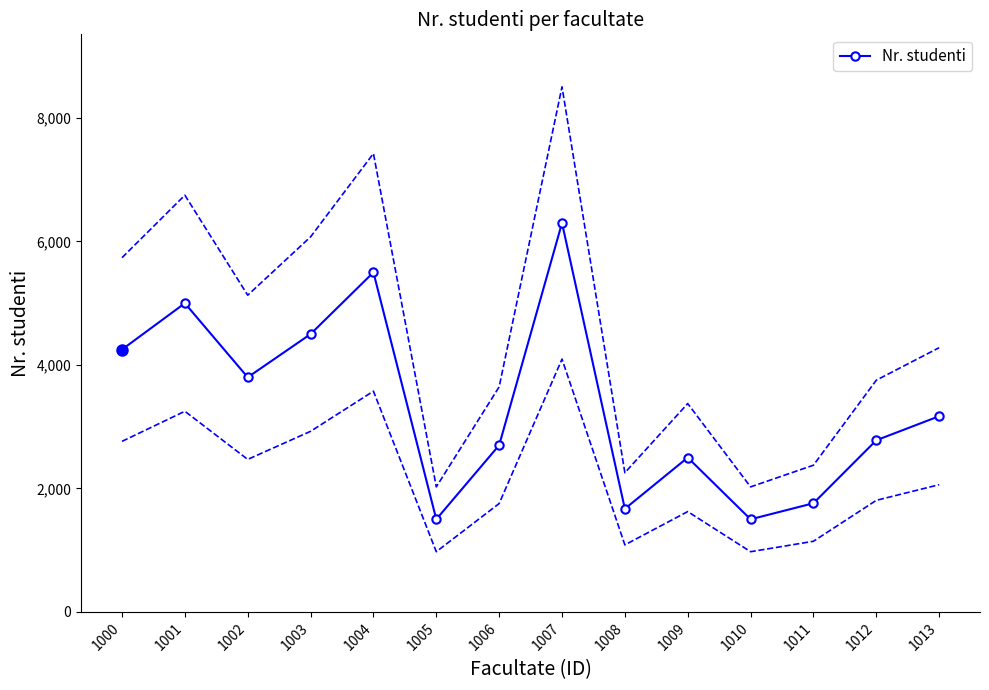

List the labels in order of value, smallest first.

1005, 1010, 1008, 1011, 1009, 1006, 1012, 1013, 1002, 1000, 1003, 1001, 1004, 1007